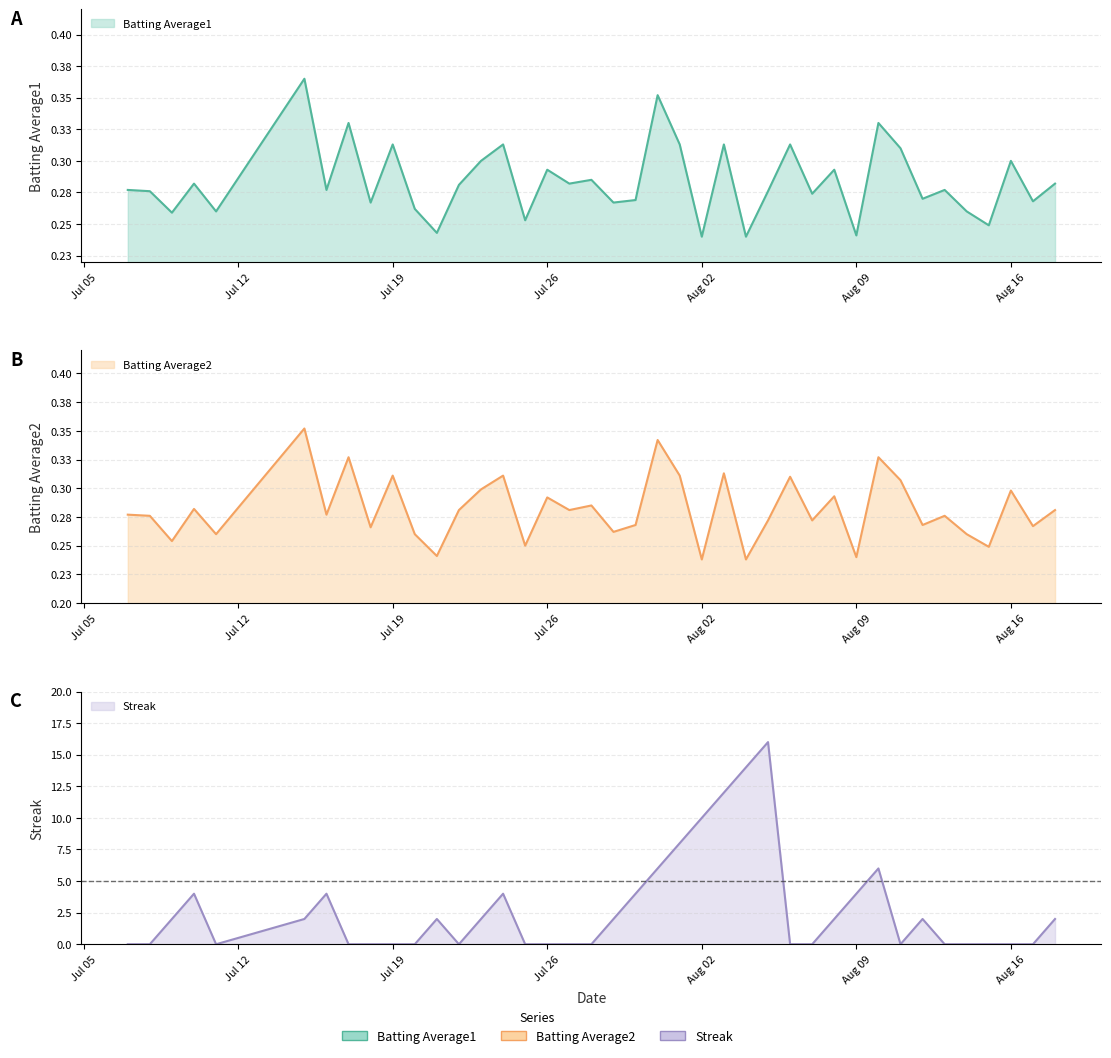

At 2010-07-28, list the series in order from smallest to largest.

Streak, Batting Average1, Batting Average2